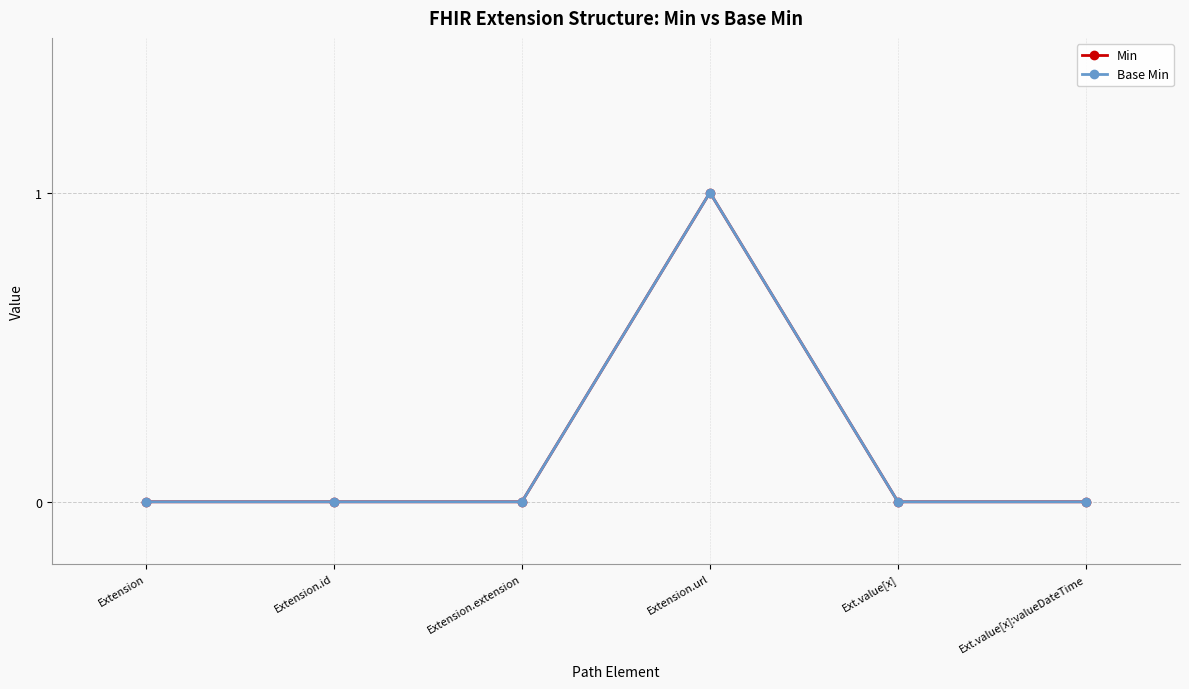

Is the value of Min at Extension.url greater than the value of Base Min at Extension?

Yes